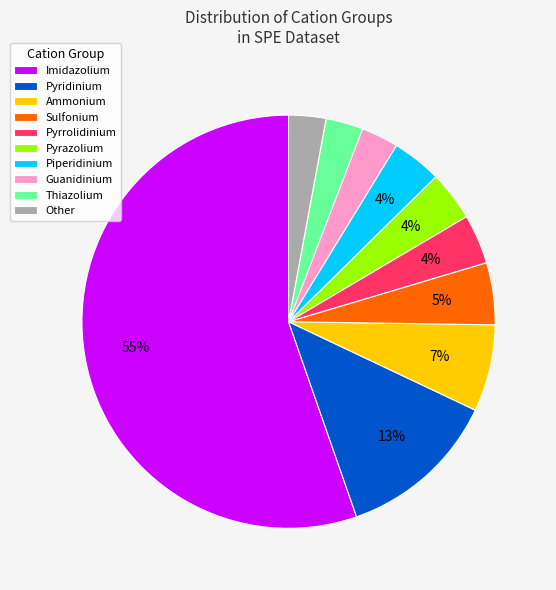

Count the number of slices in the pie.

10